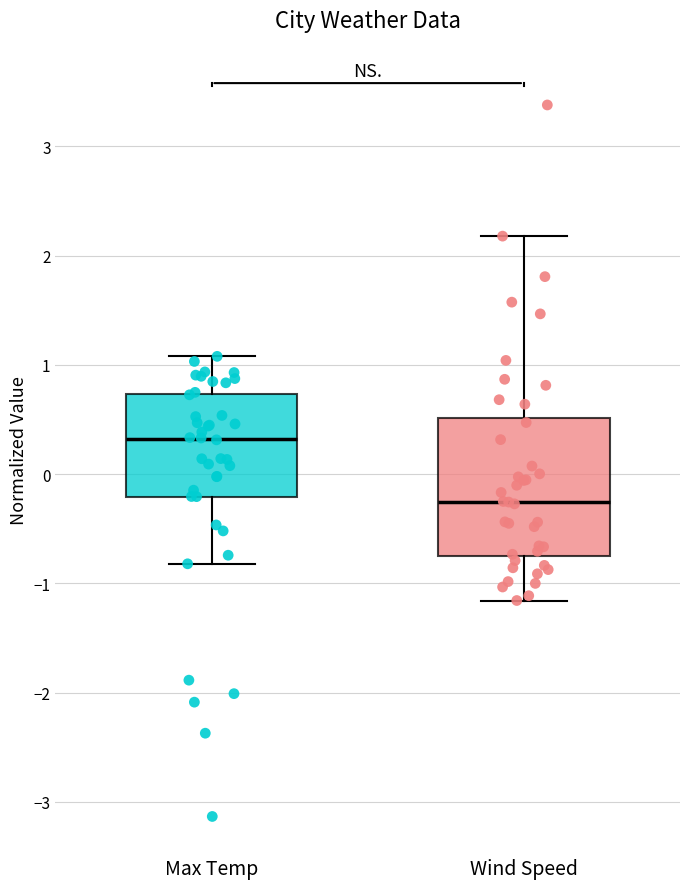

Where is the lower edge of the box for Wind Speed on the y-axis? The values are not printed on the chart, so give them approximately, as read against the axis.

-0.7